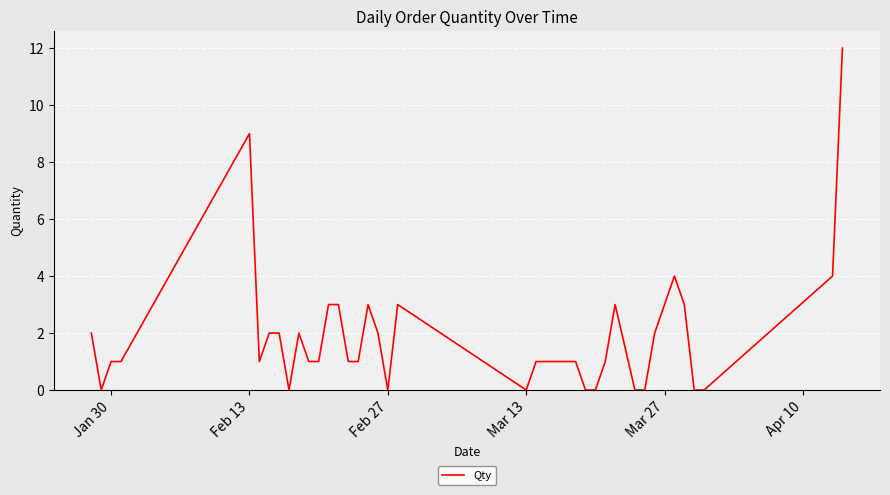

What is the greatest value displayed?

12